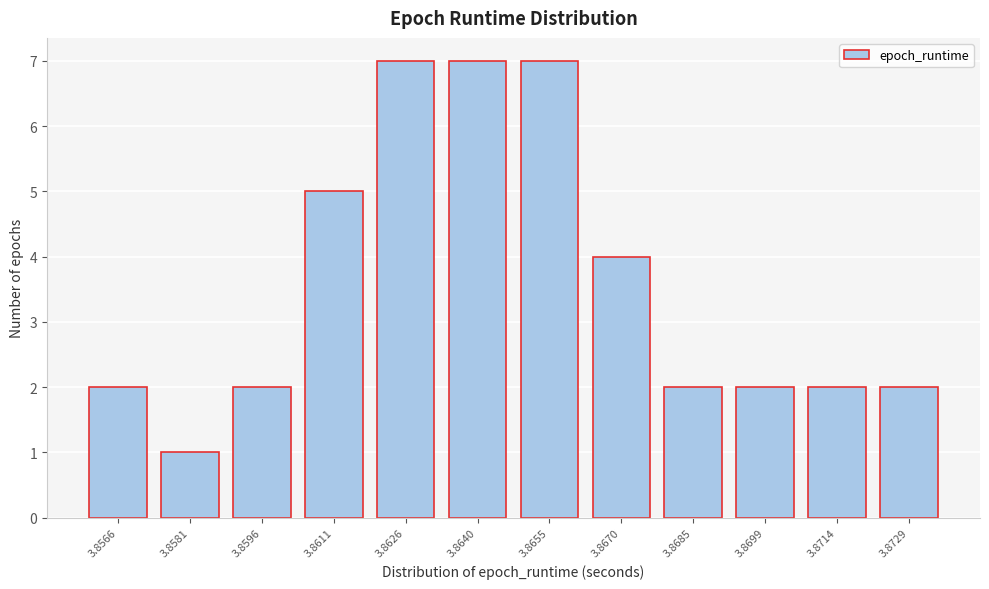

Reading left to right, extract all data points from this chart.

2	1	2	5	7	7	7	4	2	2	2	2